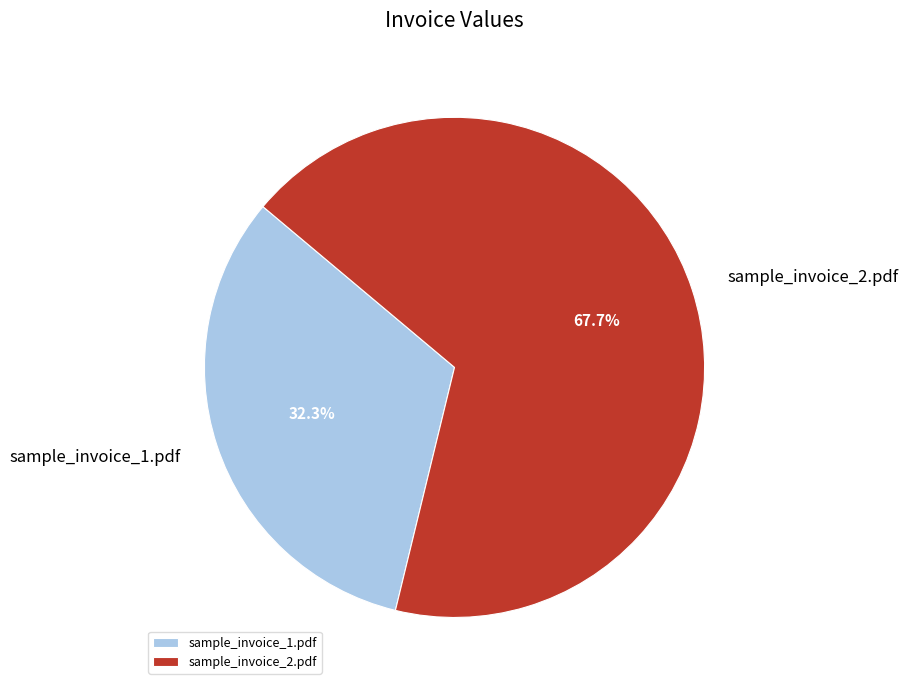

Is it true that sample_invoice_1.pdf is 32% of the pie?

True